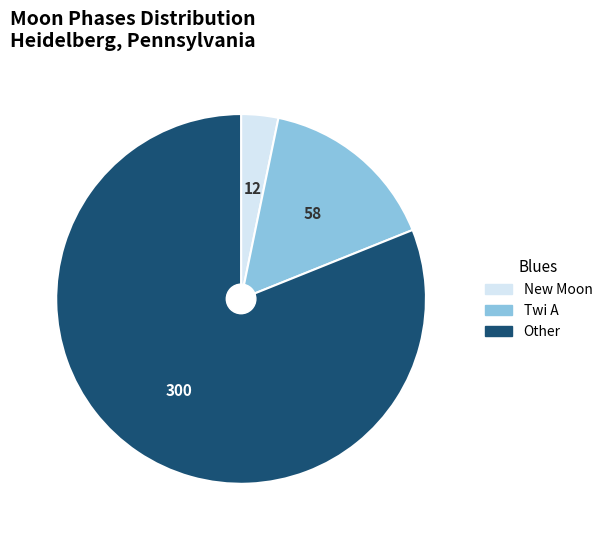

Does New Moon account for over 50% of the chart?

No